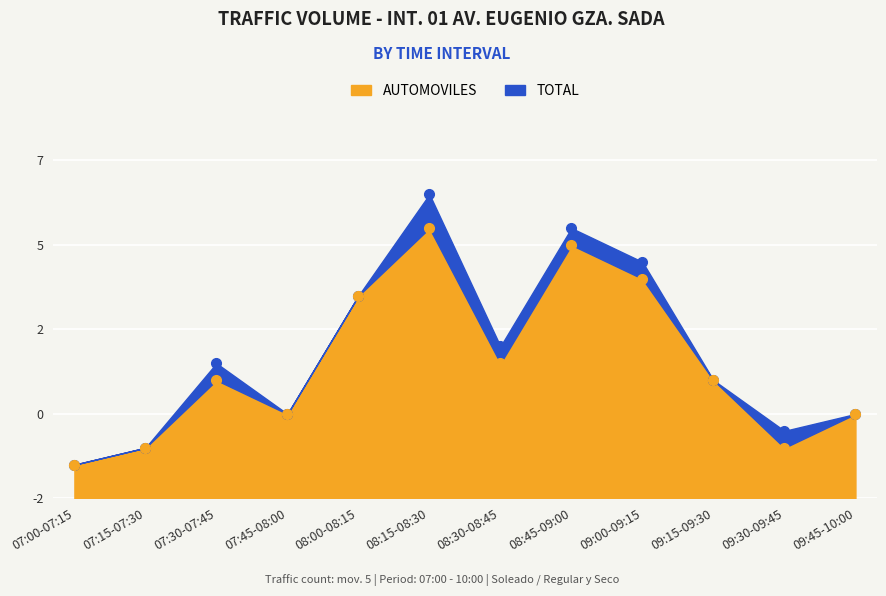

Where is the first local maximum for TOTAL?

07:30-07:45